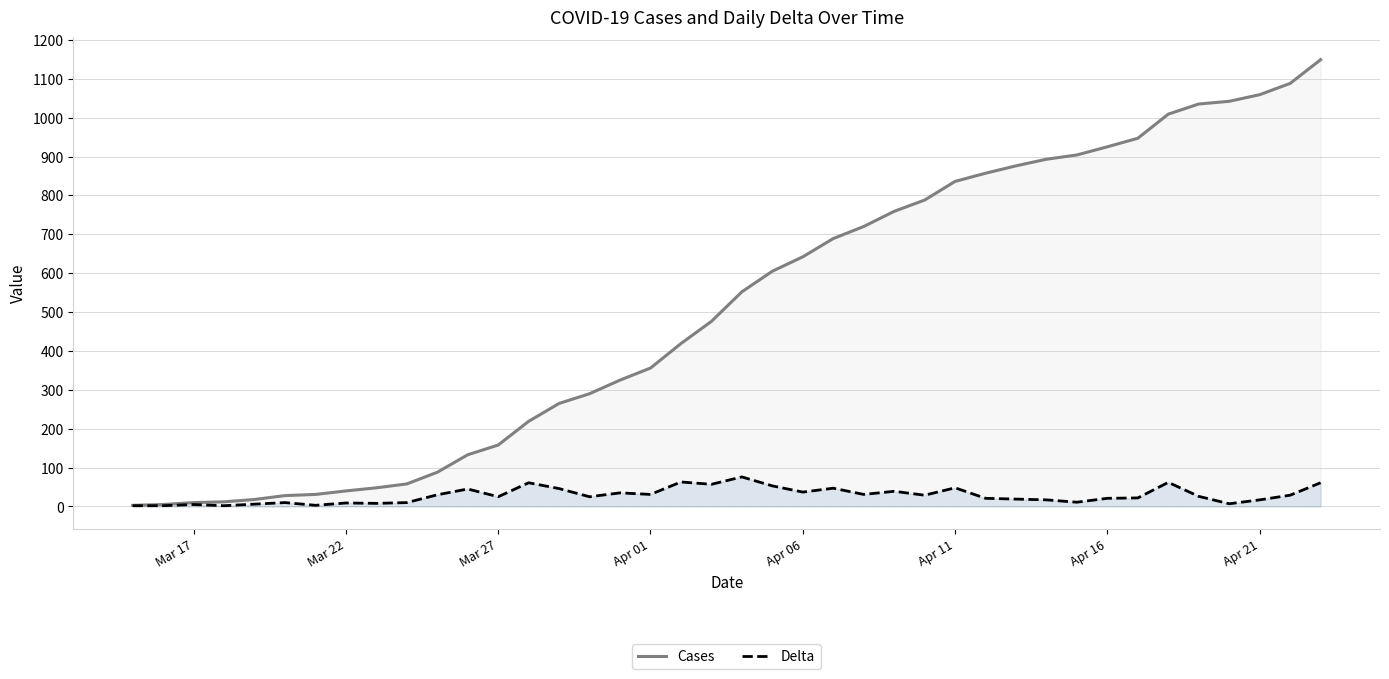

What is the maximum value shown in the chart?

1149